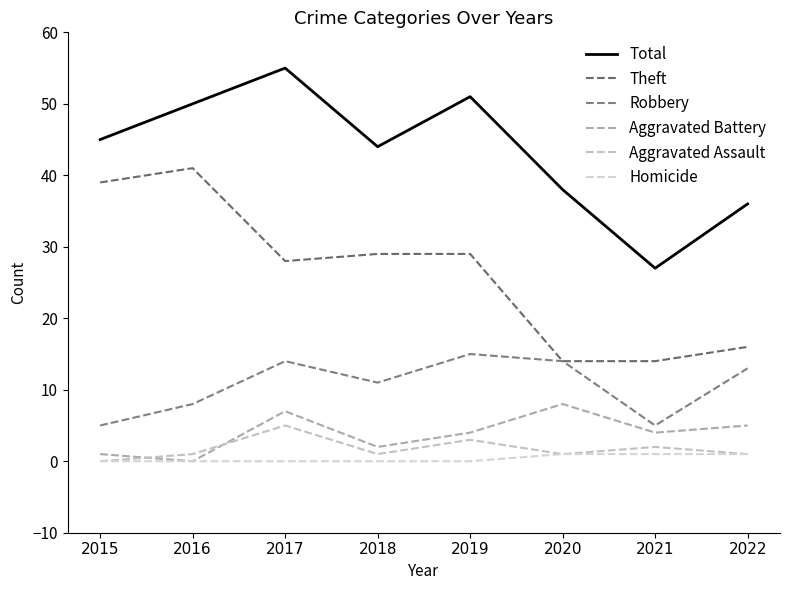

What is the value of the Total point at the 7th from the left?

27